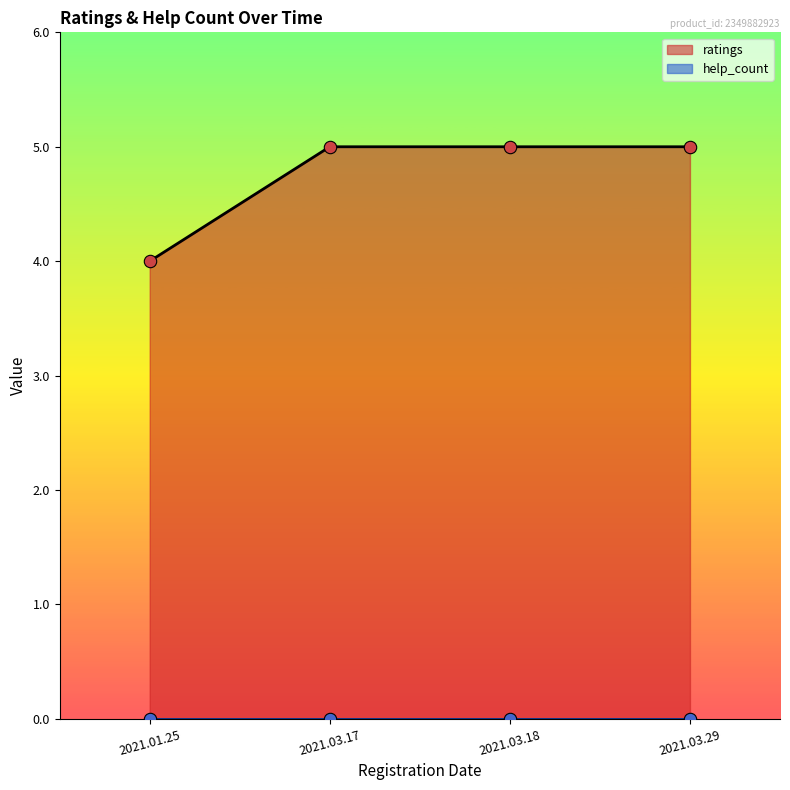

Approximately how many times larger is the value at 2021.03.17 compared to 2021.03.18?

1.0